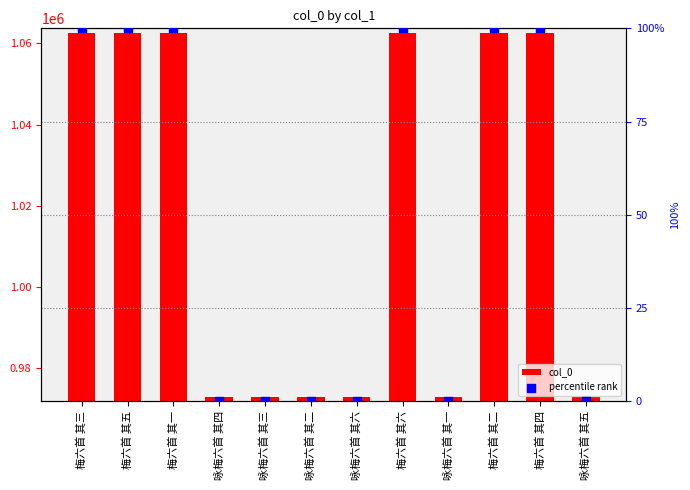

Which series contains the lowest Y value?

percentile rank